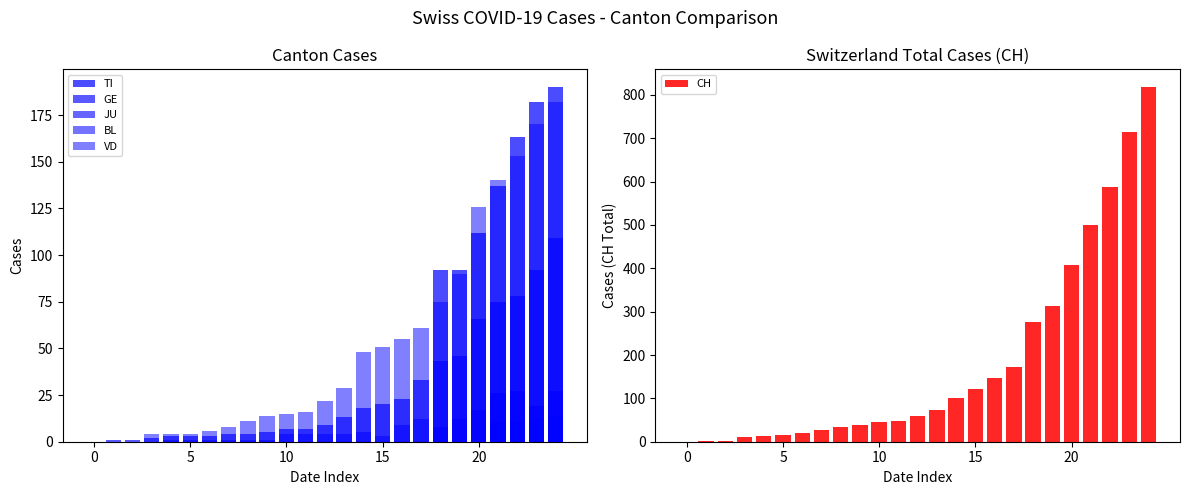

What is the label of the 23rd bar from the left?

22